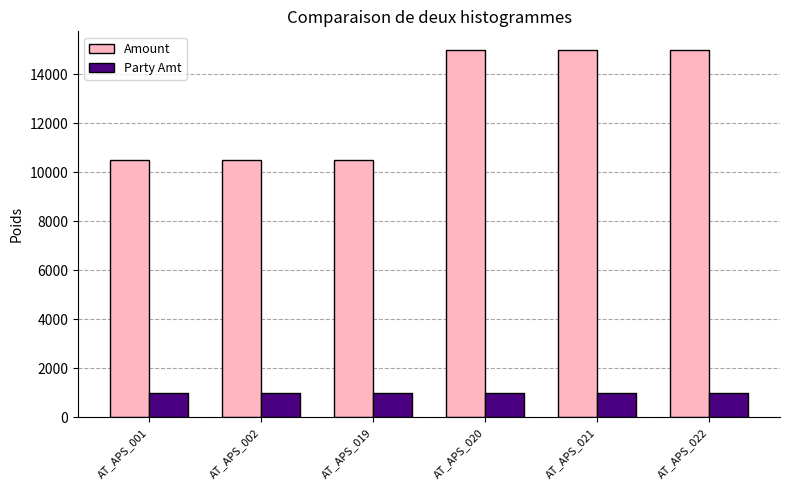

Rank the series by their maximum value, from highest to lowest.

Amount, Party Amt